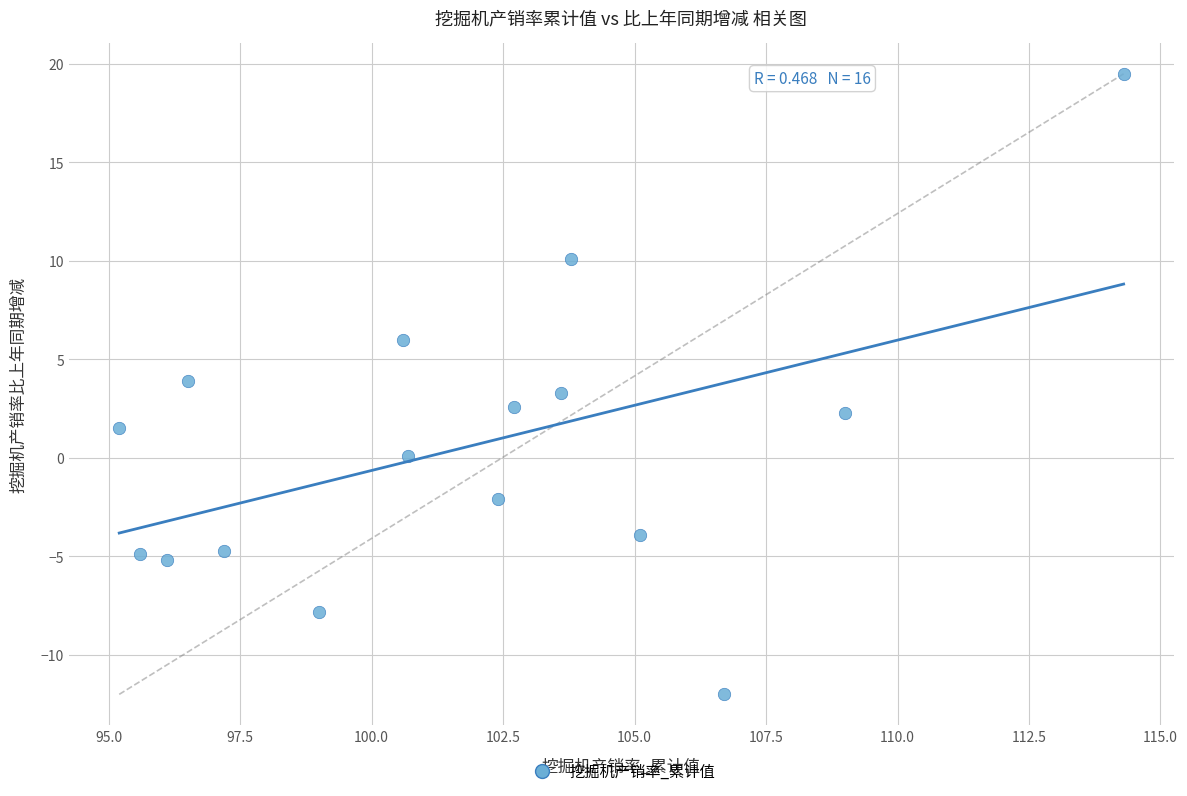

How many points are shown in the scatter plot?

16